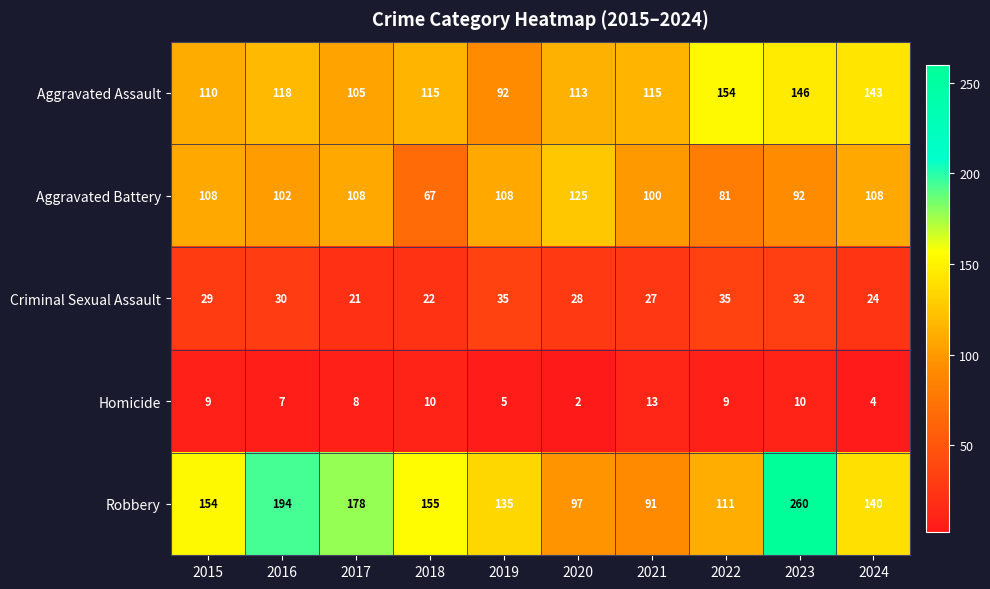

How many data points does each series have?

10